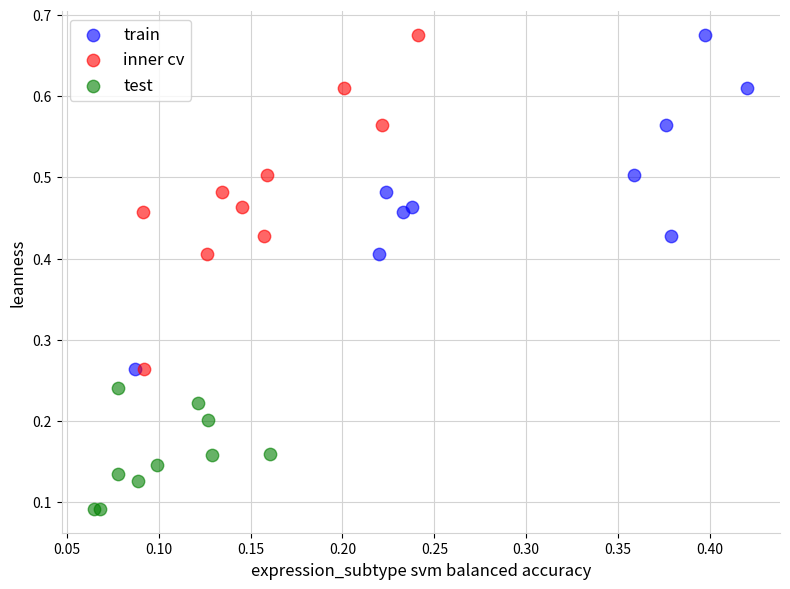

What are all the series names shown in the legend?

train, inner cv, test